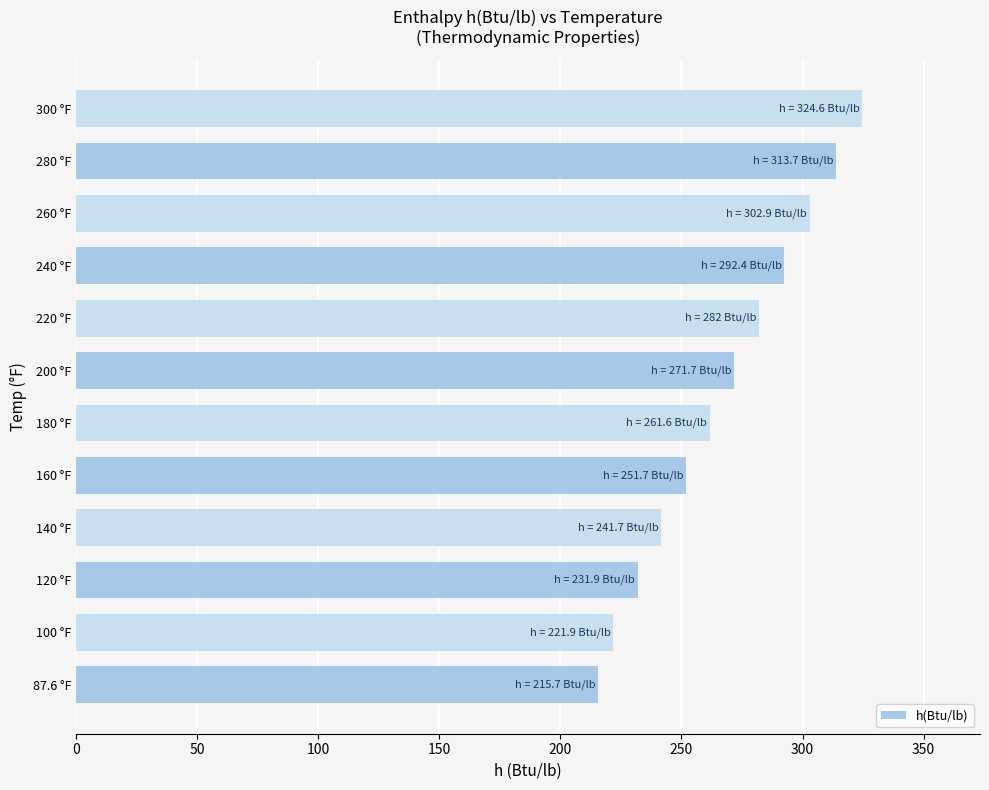

Reading bottom to top, extract all data points from this chart.

87.6 °F=215.7	100 °F=221.9	120 °F=231.9	140 °F=241.7	160 °F=251.7	180 °F=261.6	200 °F=271.7	220 °F=282.0	240 °F=292.4	260 °F=302.9	280 °F=313.7	300 °F=324.6